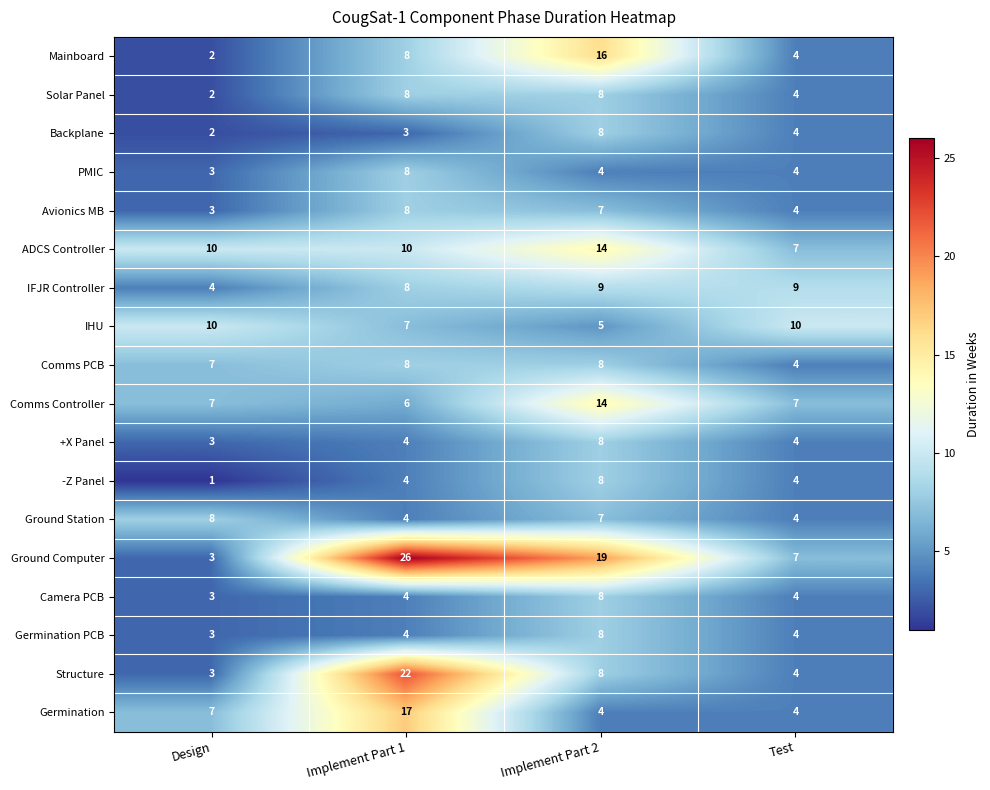

Which series has the largest range (max minus min)?

Ground Computer